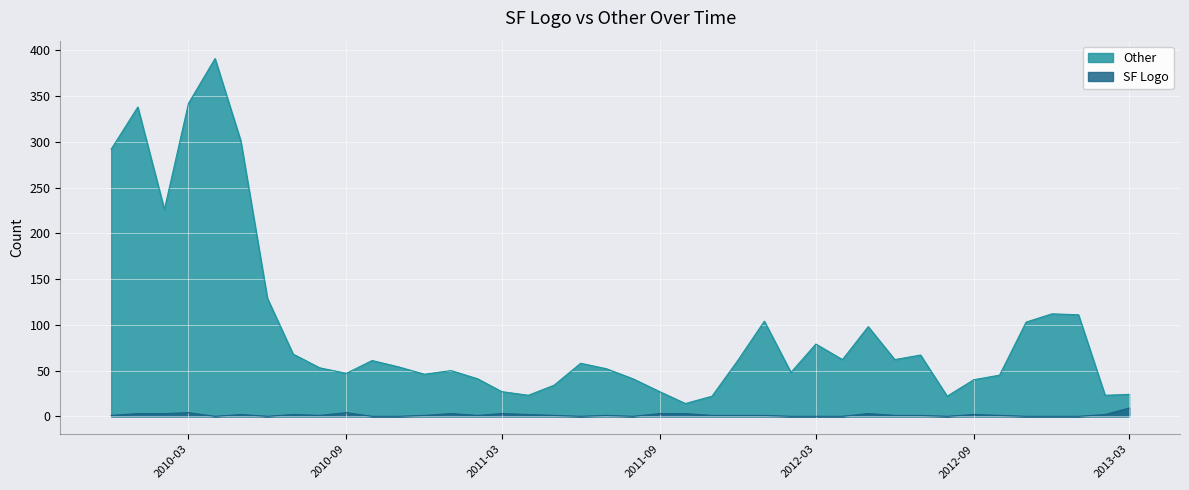

True or false: SF Logo has a value of 4 at 2010-03.

True